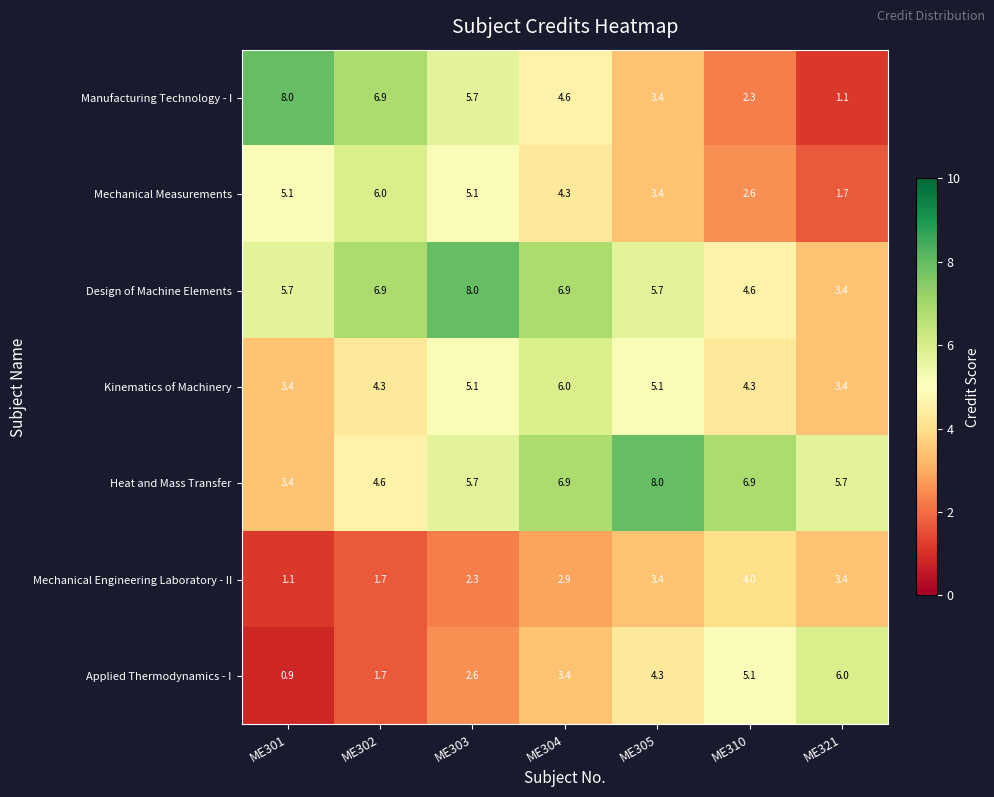

Which category has the lowest value across all series?

ME301